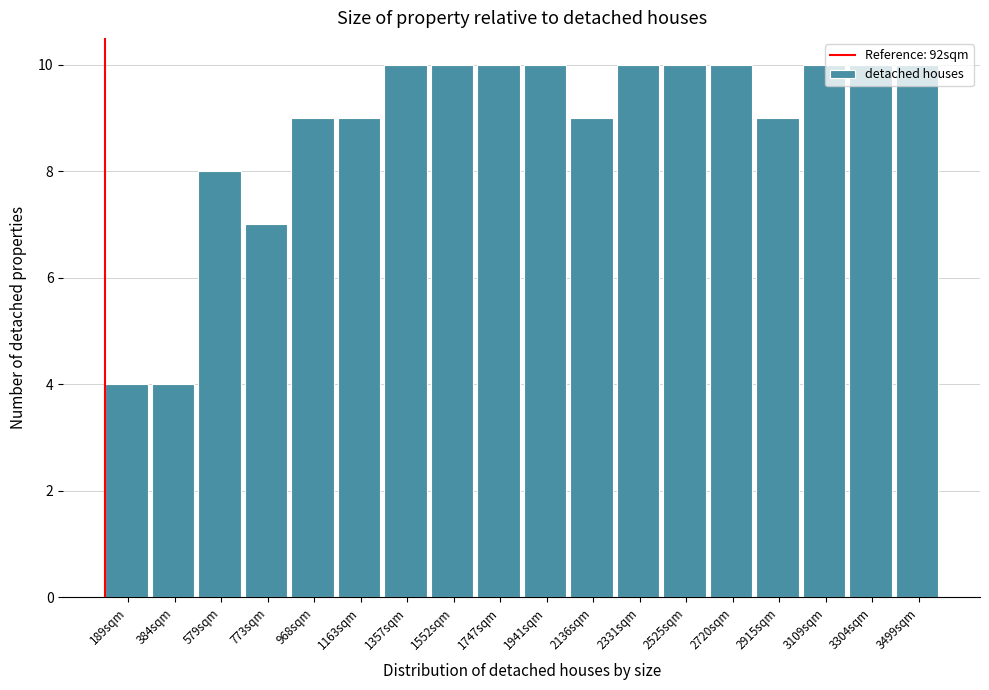

What is the height of the bar covering 1260 to 1460 on the x-axis? Neither the bar edges nor the heights are printed on the chart, so give them approximately, as read against the axes.

10